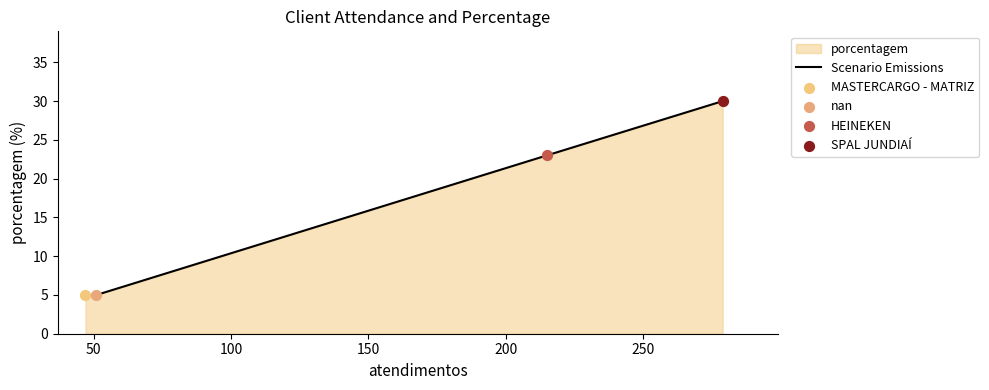

What is the greatest value displayed?

30